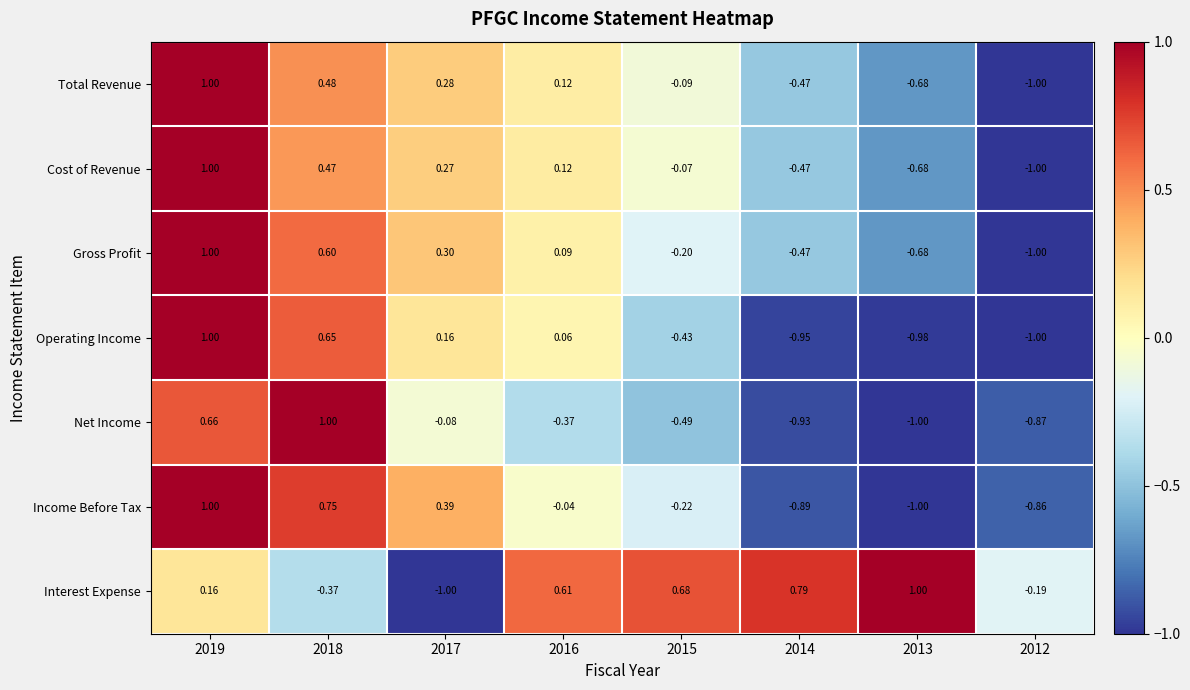

Is the value of Cost of Revenue at 2013 greater than the value of Interest Expense at 2017?

Yes